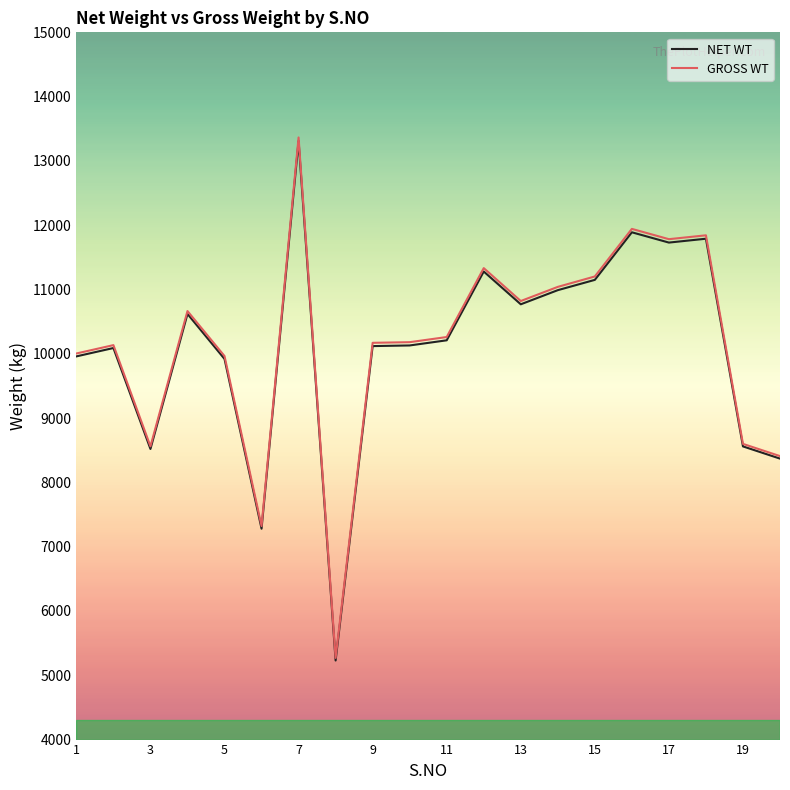

Is this an area chart (filled region under the line)?

No